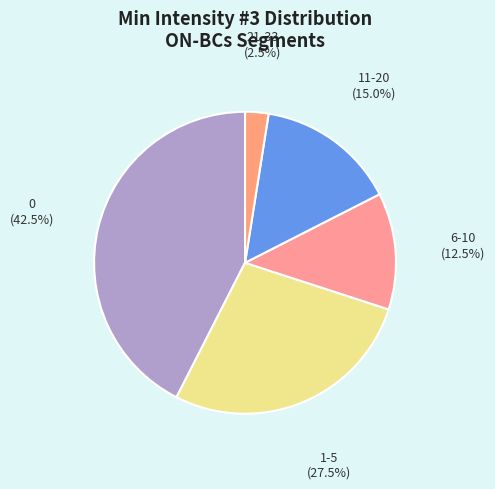

How many slices are in this pie chart?

5